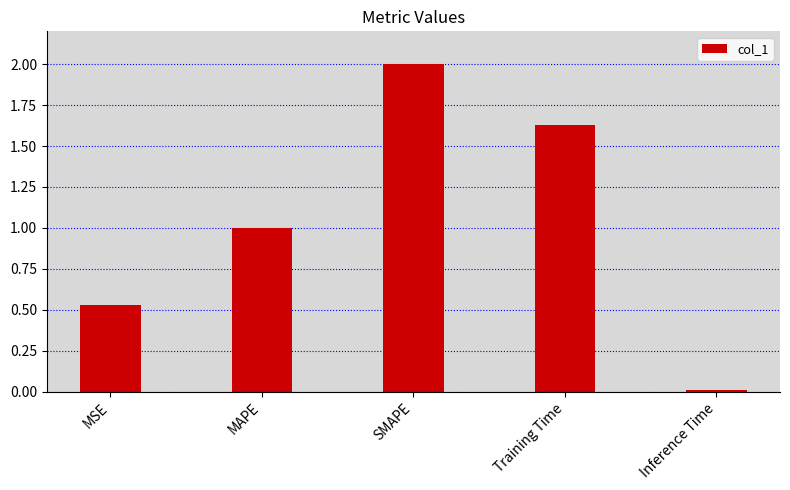

What is the change in value from MSE to SMAPE?

+1.5